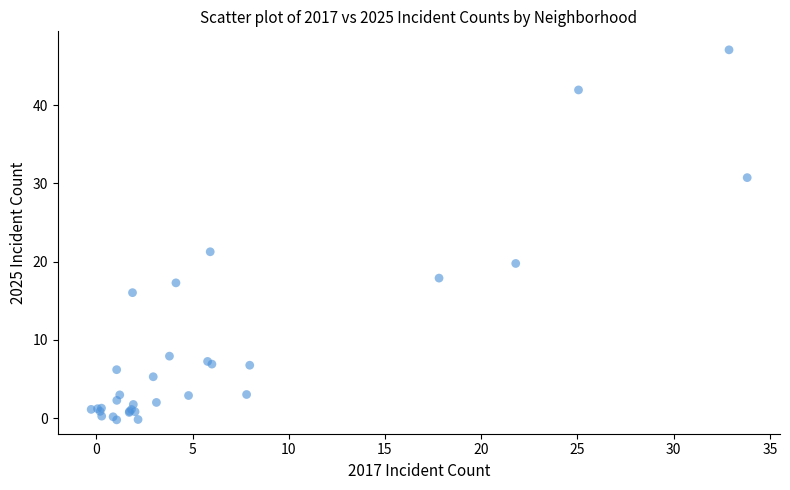

What Y value in the scatter plot is closest to 23?

21.3